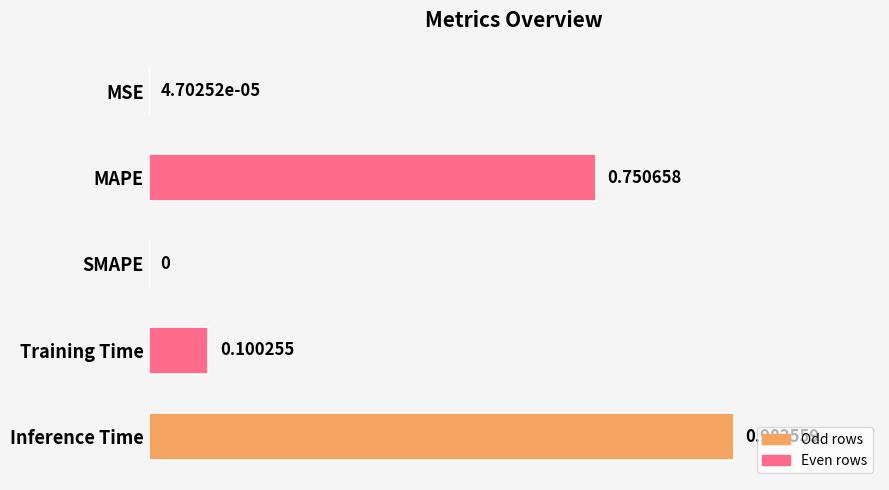

At which category does the chart reach its peak across all series?

Inference Time